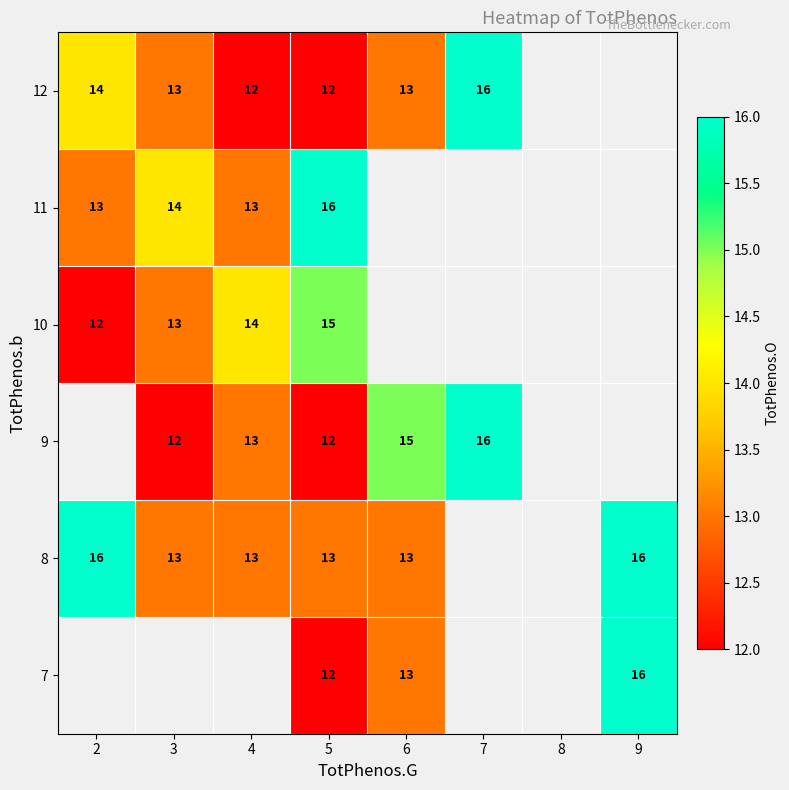

Is it true that 8 equals 23.2 at 9?

False